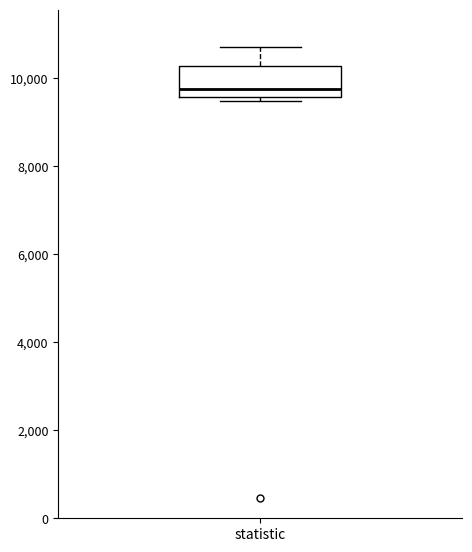

Where is the lower edge of the box for statistic on the y-axis? The values are not printed on the chart, so give them approximately, as read against the axis.

9600